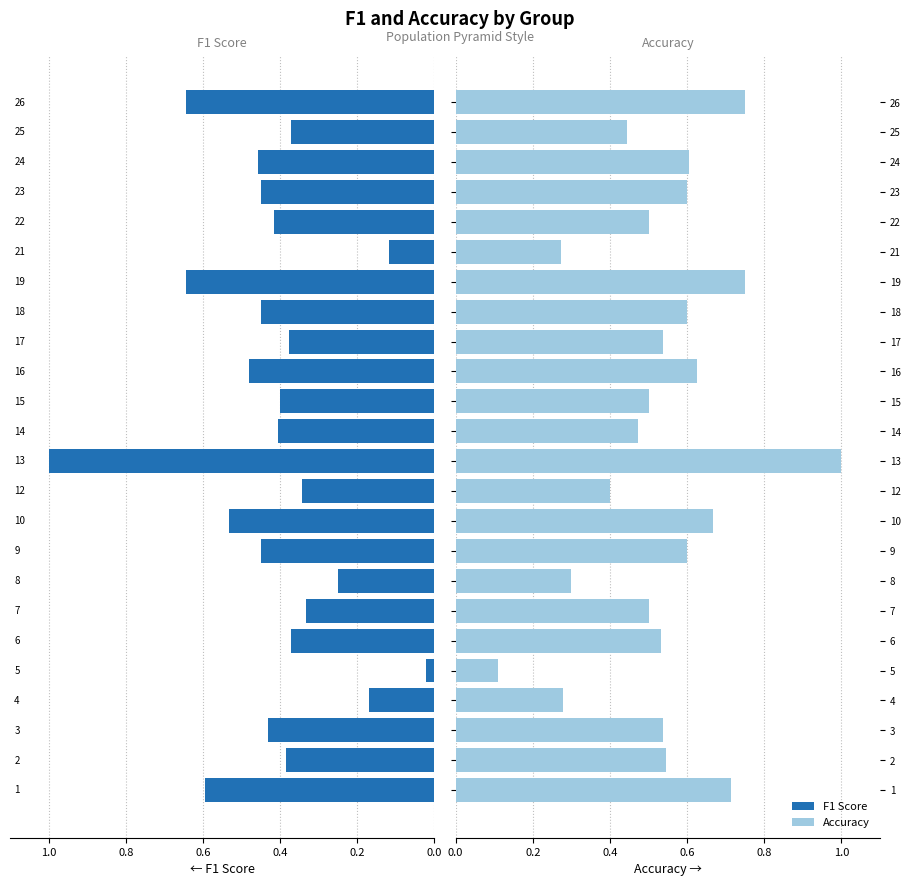

Between 19 and 5, which is larger?

19